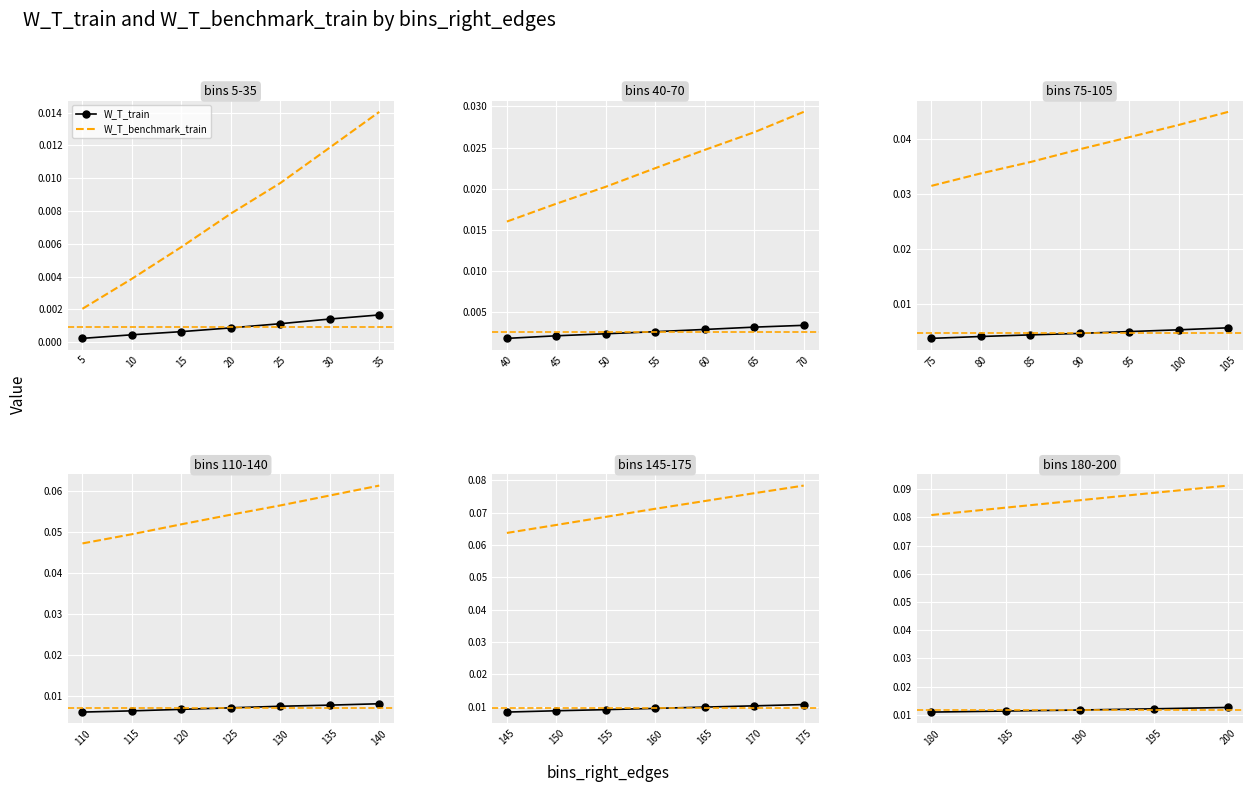

Rank the series by their maximum value, from lowest to highest.

W_T_train, W_T_benchmark_train